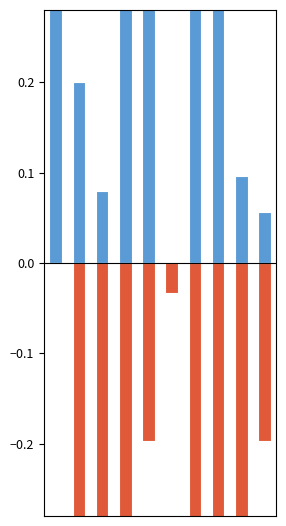

How many values in the Idade series are below 0?

9